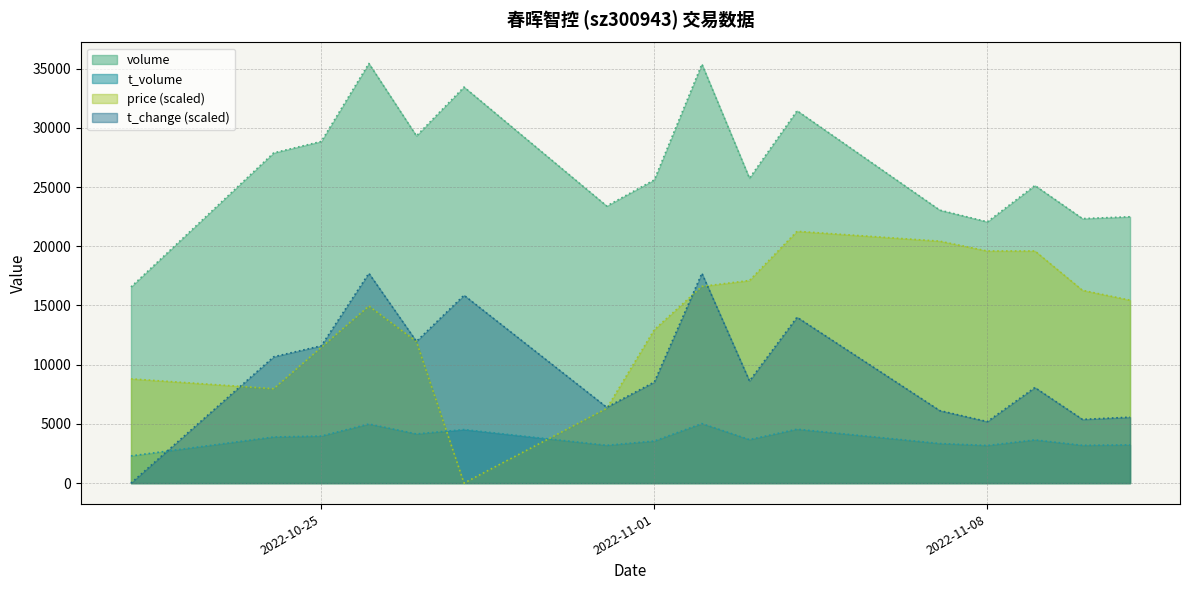

What is the difference between the second highest and minimum values in the volume series?

18814.0